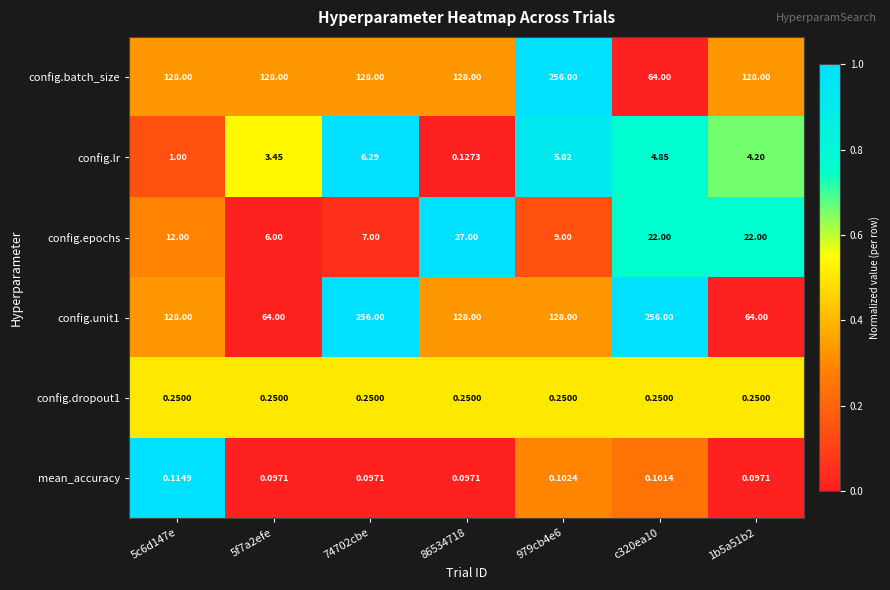

Is the value of config.epochs at 5f7a2efe greater than the value of config.batch_size at 86534718?

No